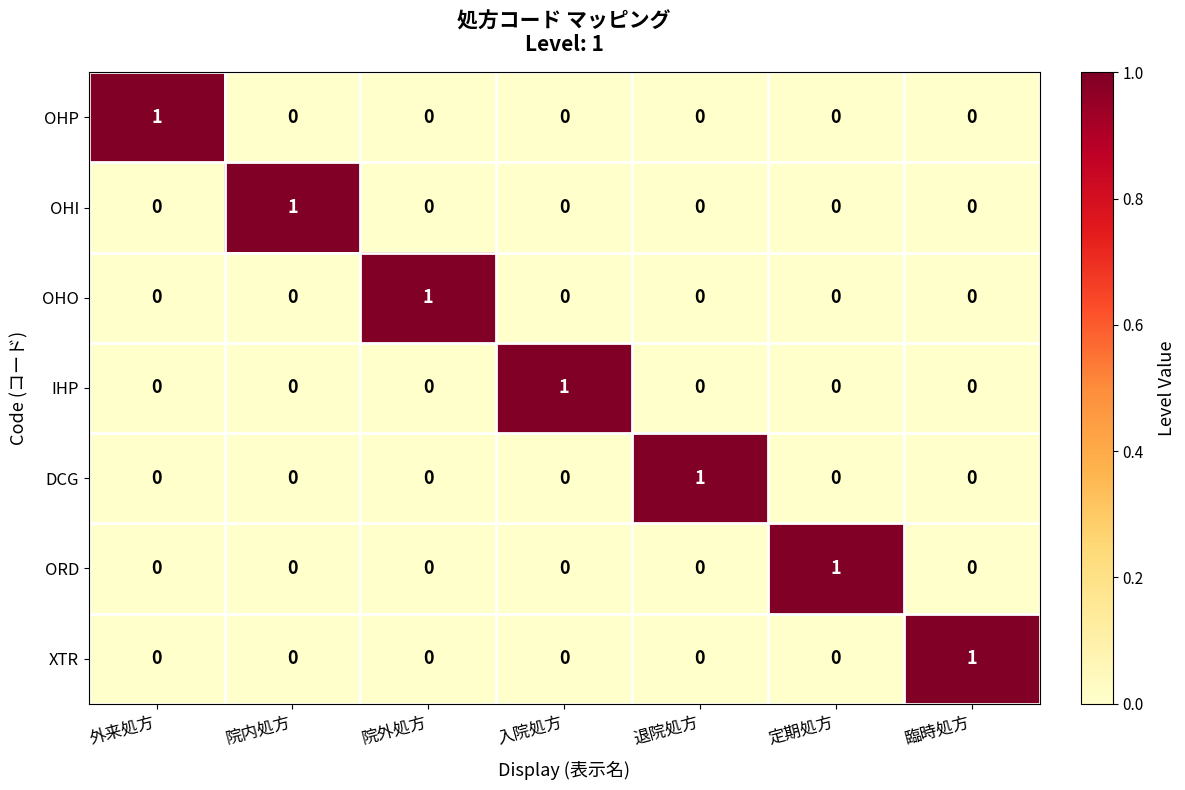

What is the difference between the highest and lowest values at 臨時処方?

1